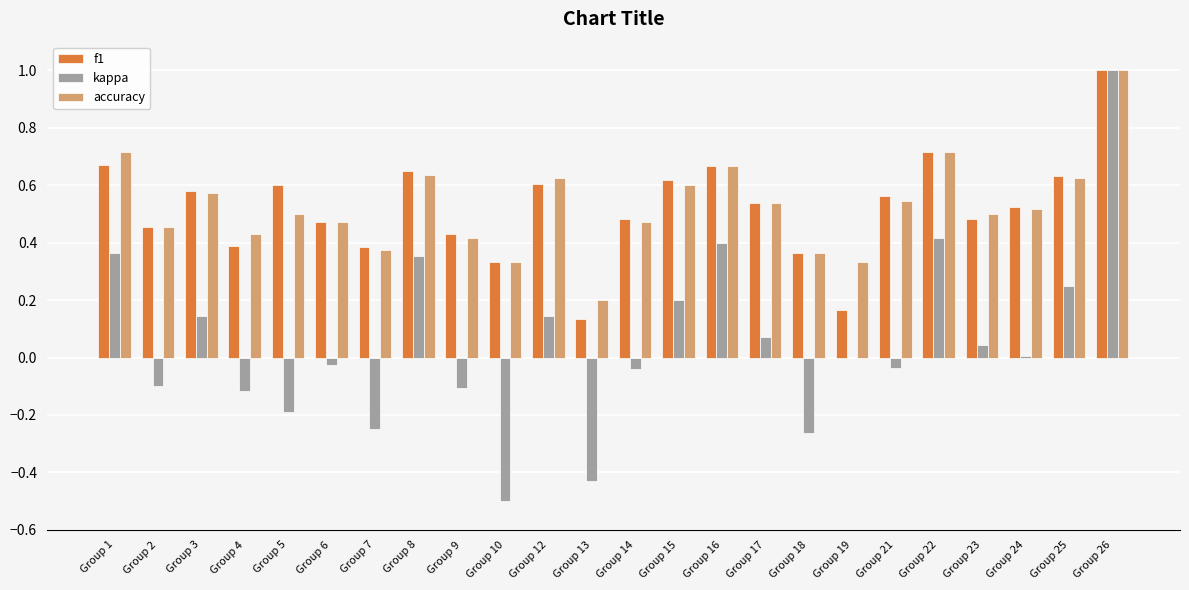

How many series are shown in this chart?

3